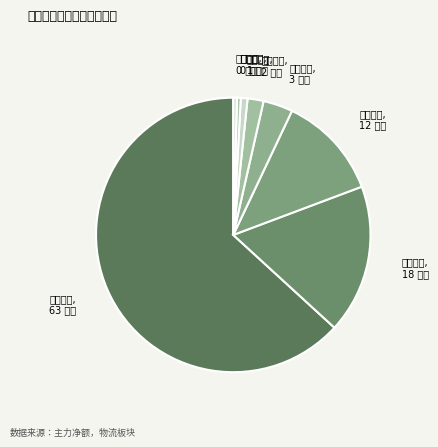

Rank the categories by value from highest to lowest.

韵达股份, 圆通速递, 嘉友国际, 华贸物流, 德邦股份, 长江投资, 宏川智慧, 长久物流, 顺丰控股